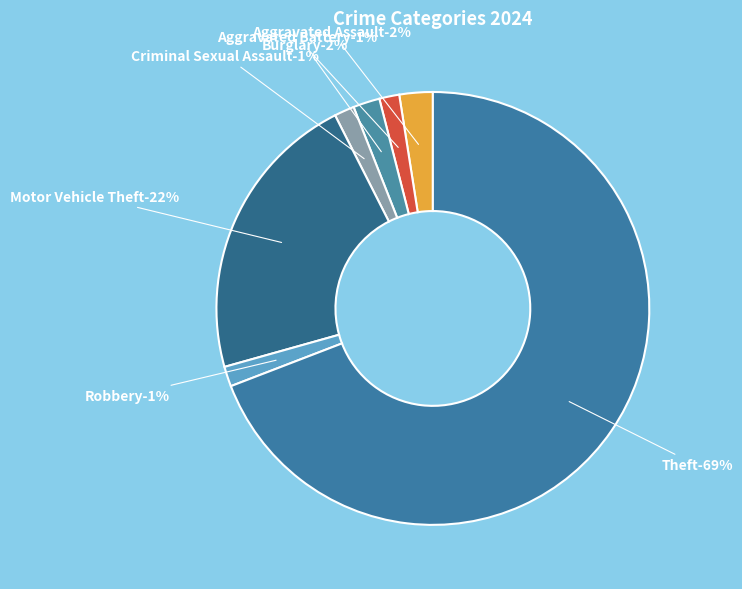

How many segments does this pie chart have?

7